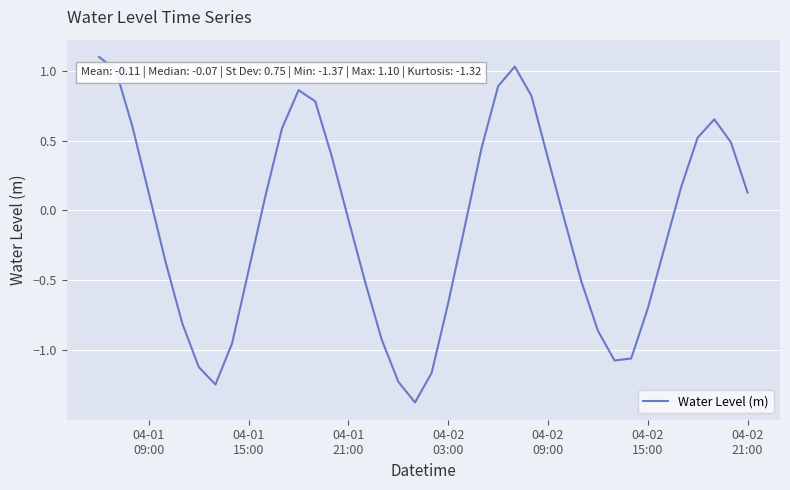

What is the difference between the maximum and minimum values?

2.5